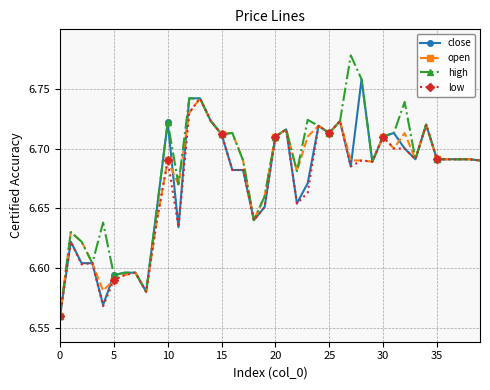

Count the open values in the range 6 to 7.

40